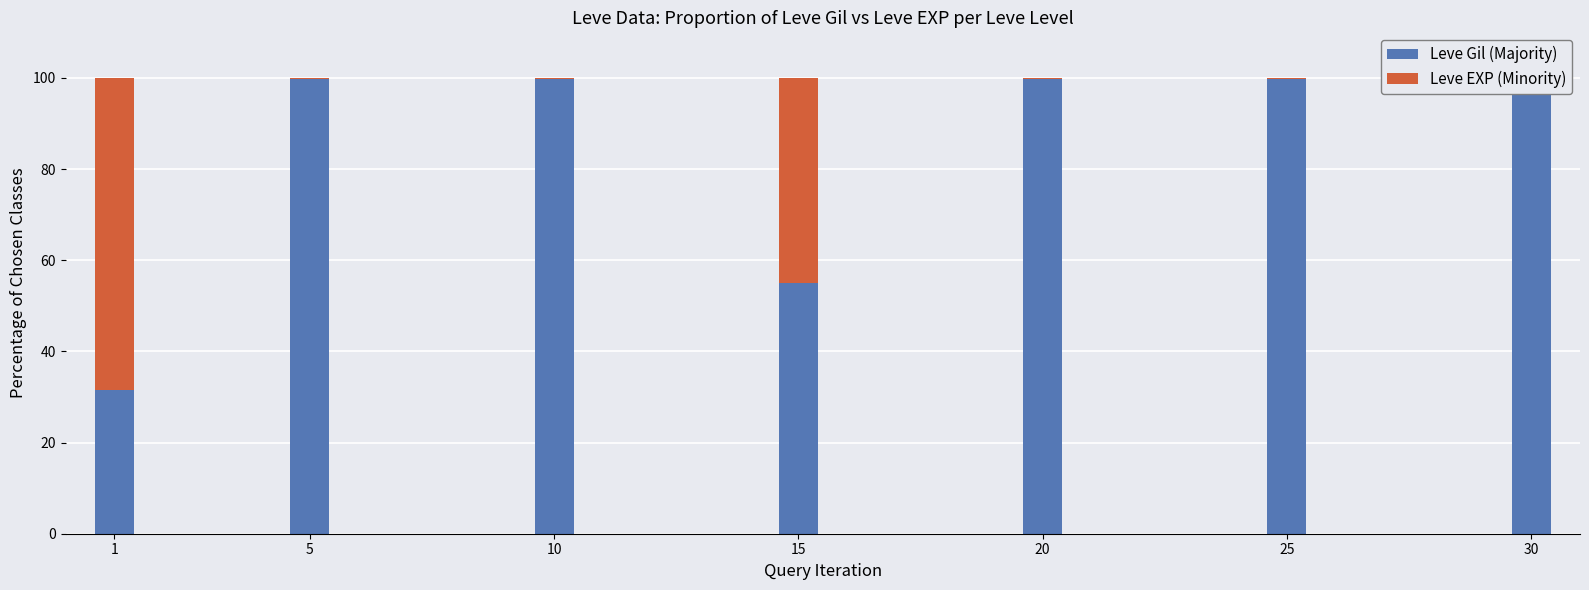

What is the highest value of the Leve Gil (Majority) series?

99.9